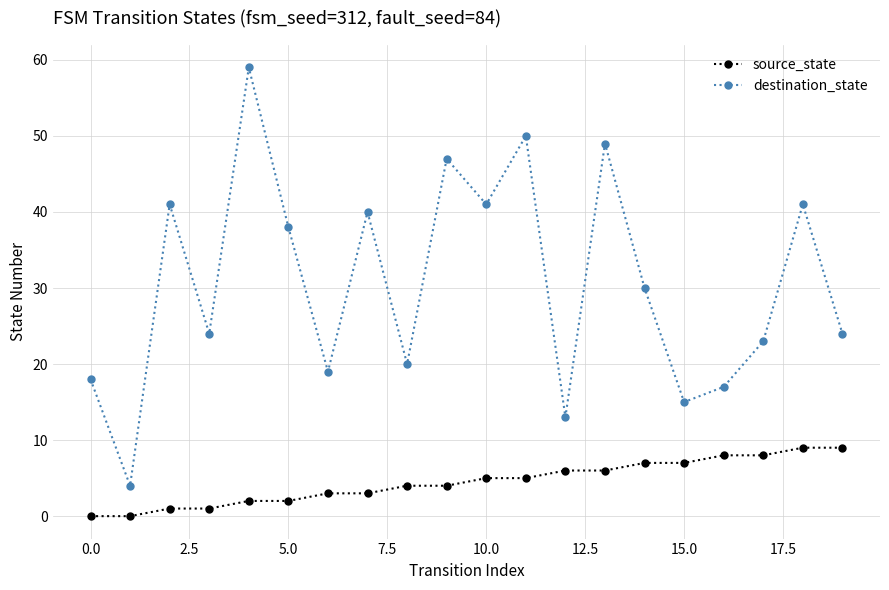

True or false: source_state and destination_state intersect in this chart.

False